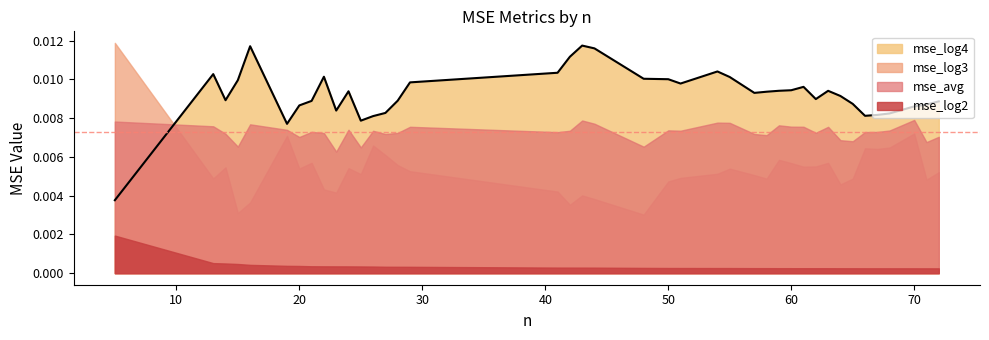

True or false: mse_log3 and mse_log2 cross at least once.

False